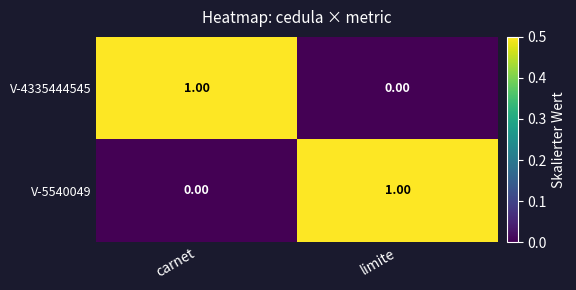

Rank the series at carnet from lowest to highest value.

V-5540049, V-4335444545